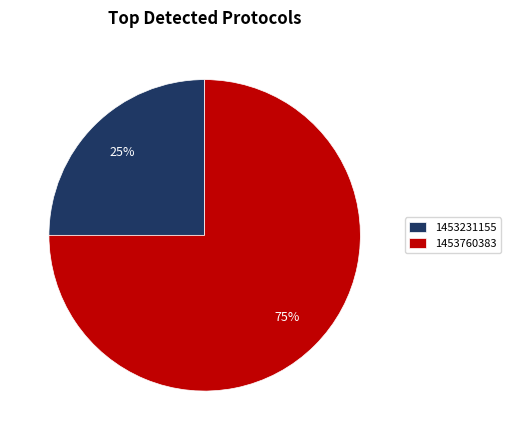

Which has a higher value, 1453760383 or 1453231155?

1453760383